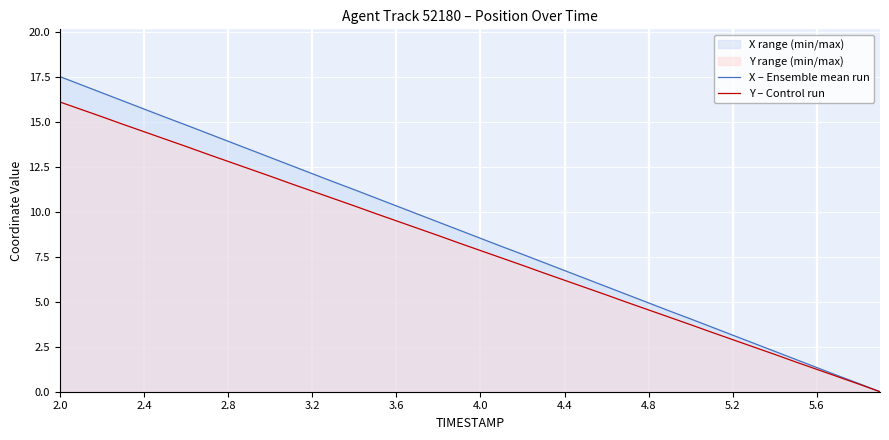

Which category has the highest value across all series?

2.0